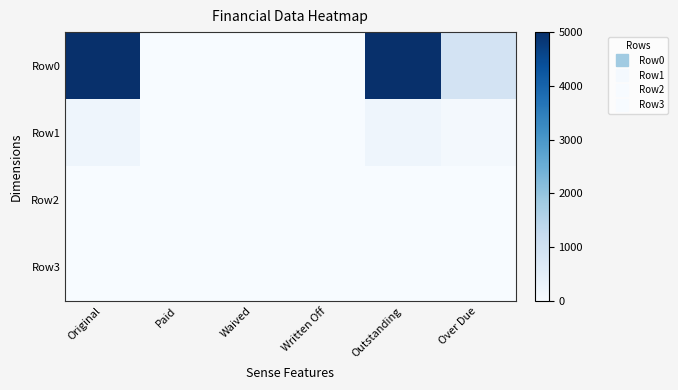

Between Waived and Written Off, which series saw the biggest shift?

Row0